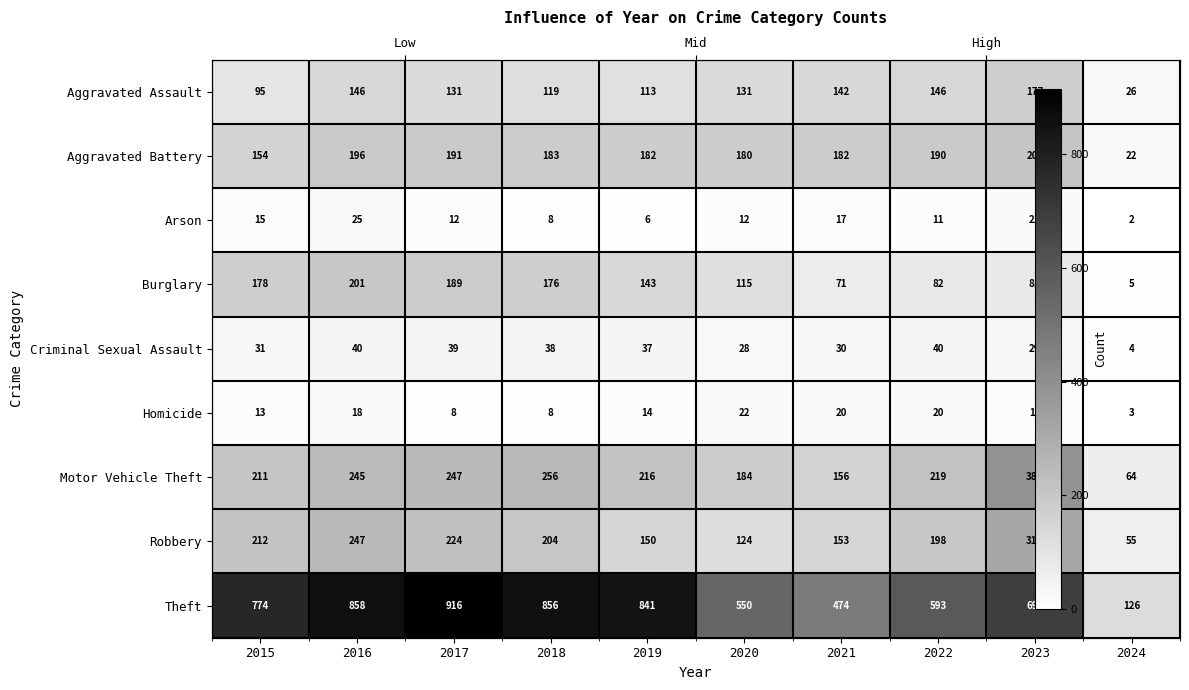

How many data points in Robbery are less than 204?

5